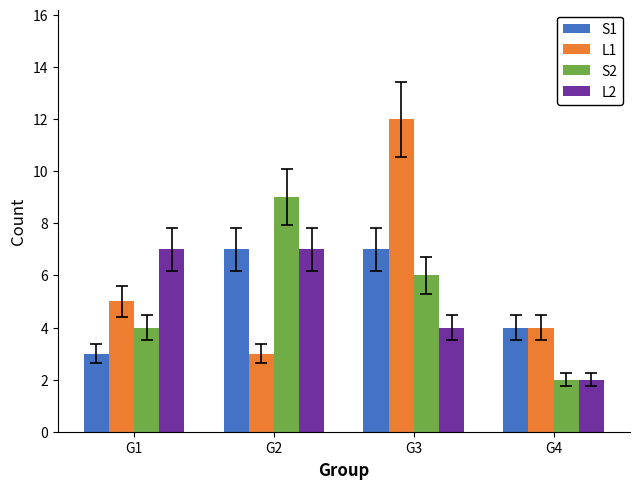

How many data points does each series have?

4